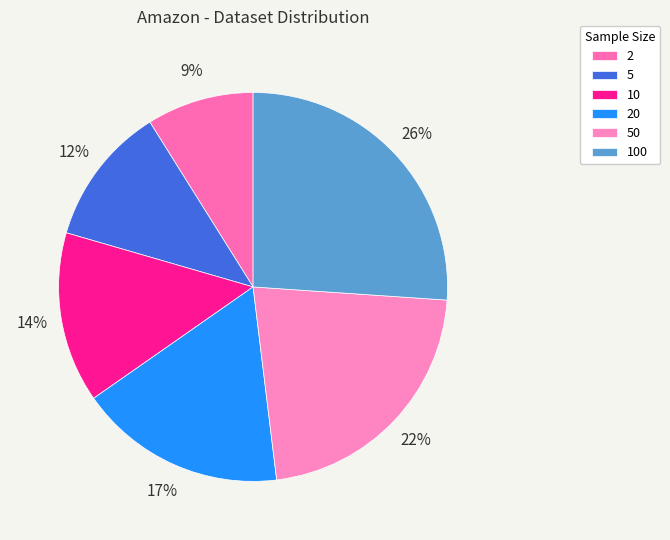

True or false: 10 accounts for 14% of the total.

True